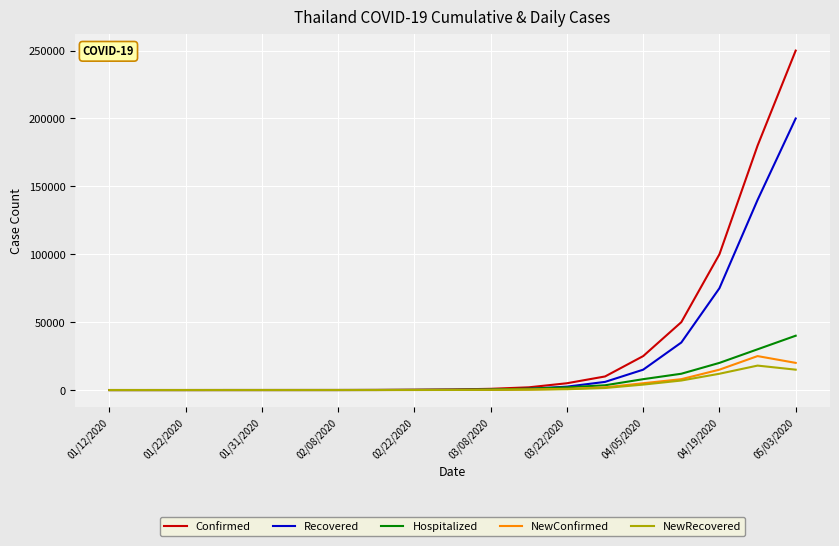

What is the greatest value displayed?

250000